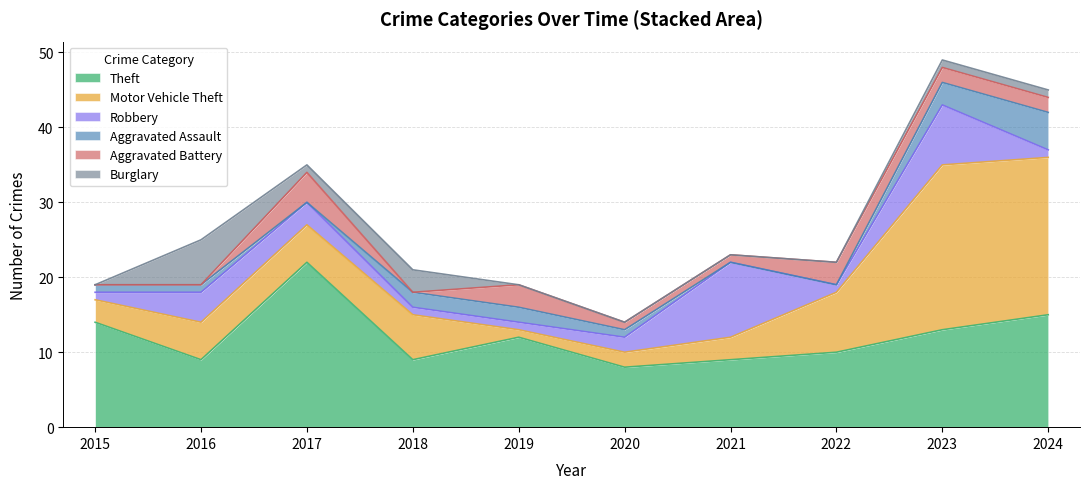

How many times do Aggravated Assault and Robbery cross each other?

3